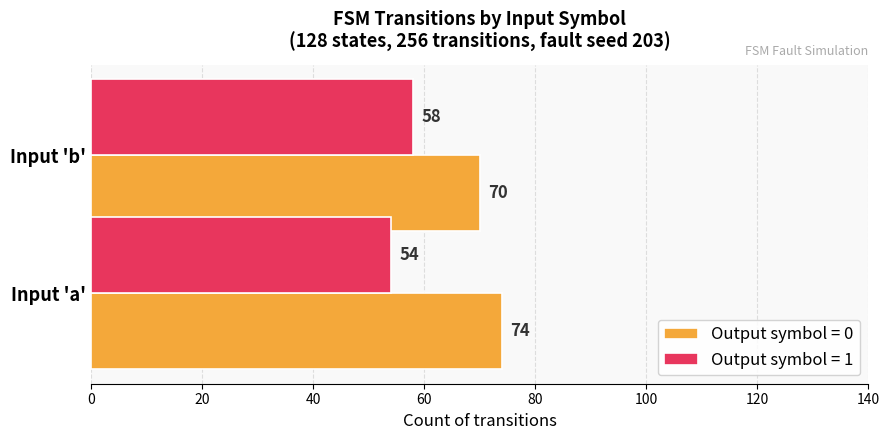

At which label is Output symbol = 1 closest to 56?

Input 'a'